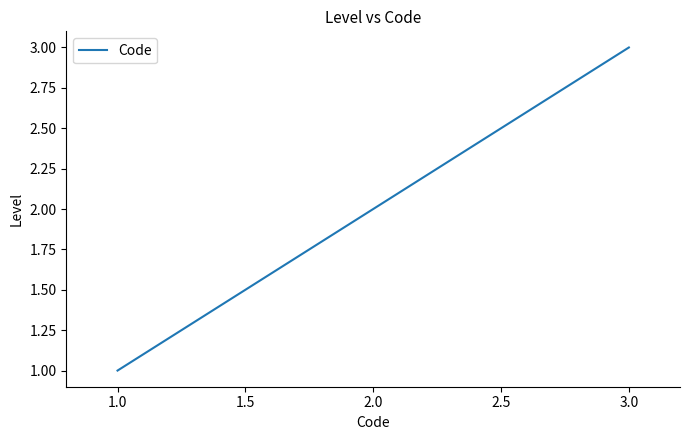

What is the ratio of the value at 3.0 to the value at 2.0?

1.5